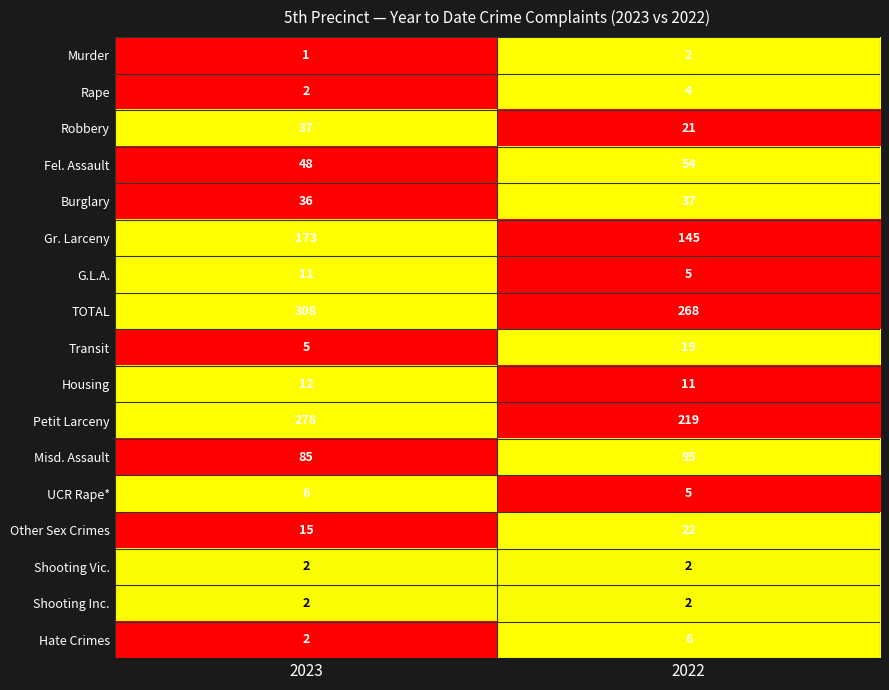

What is the sum of the Robbery values at 2022 and 2023?

58